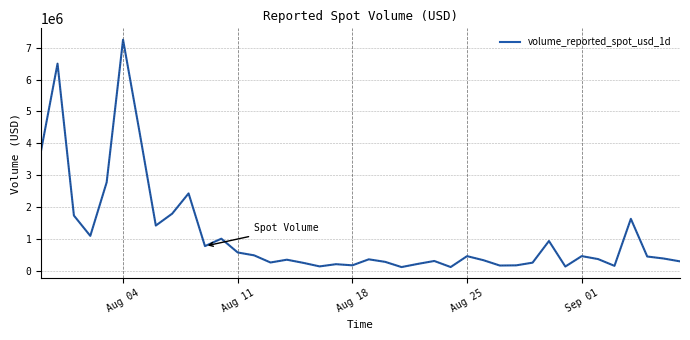

What is the maximum value shown in the chart?

7251668.7